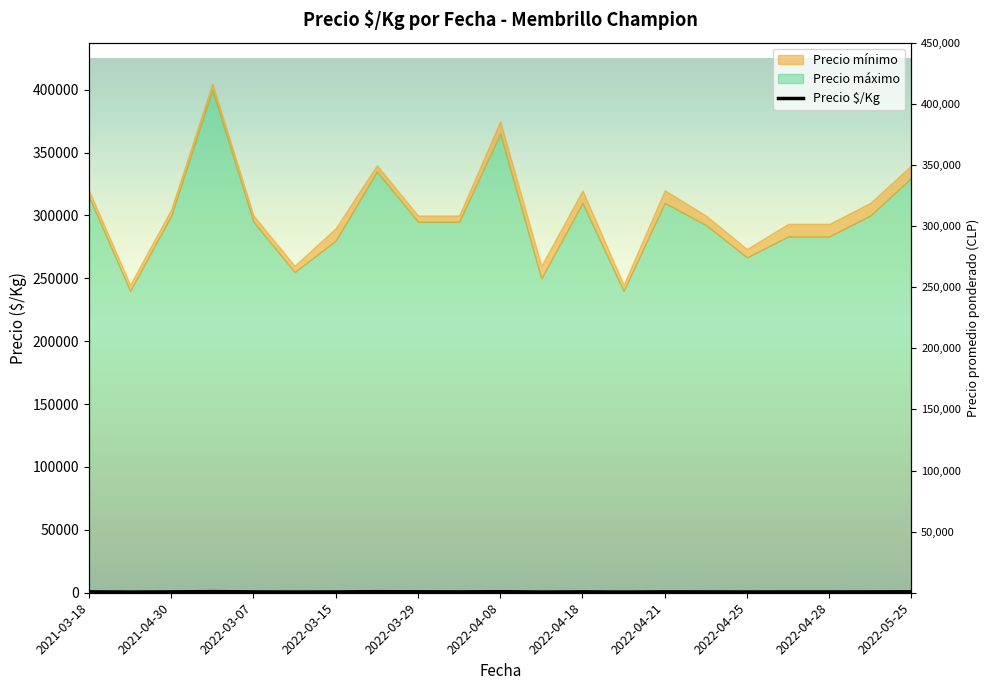

The value at 12 is 700.0. True or false?

True